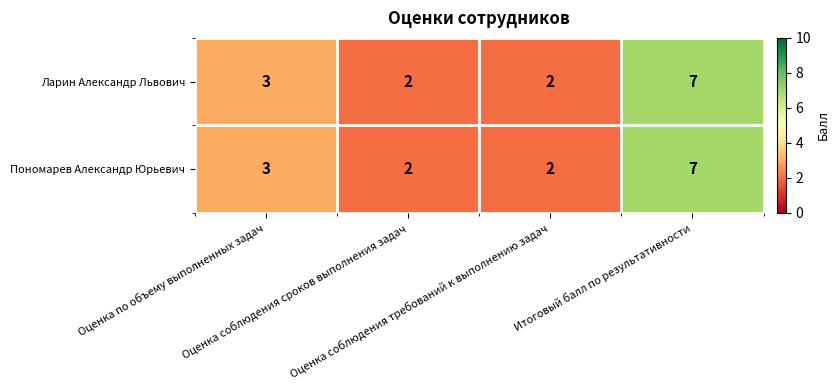

At which category does the chart reach its peak across all series?

Итоговый балл по результативности